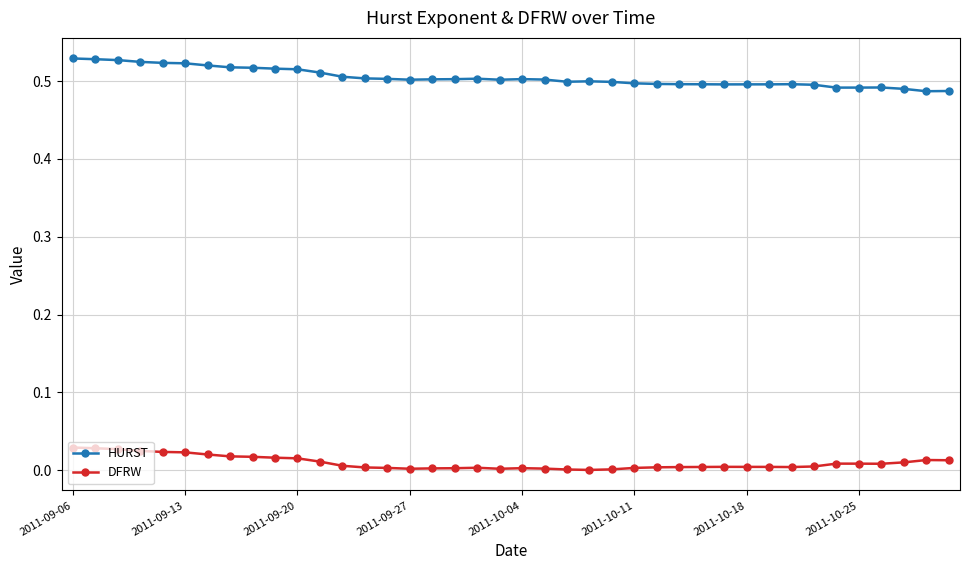

True or false: DFRW and HURST cross at least once.

False